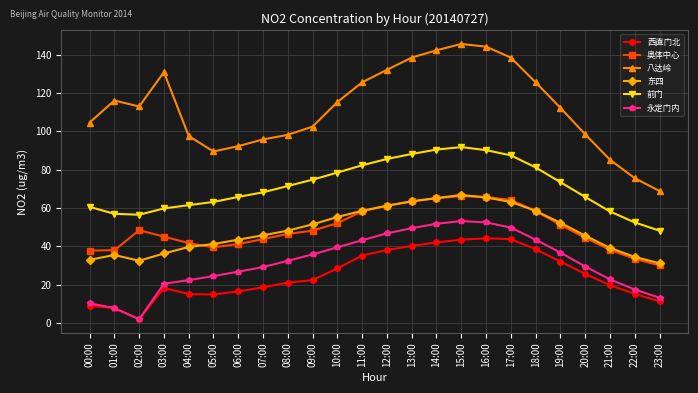

True or false: 西直门北 and 奥体中心 intersect in this chart.

False